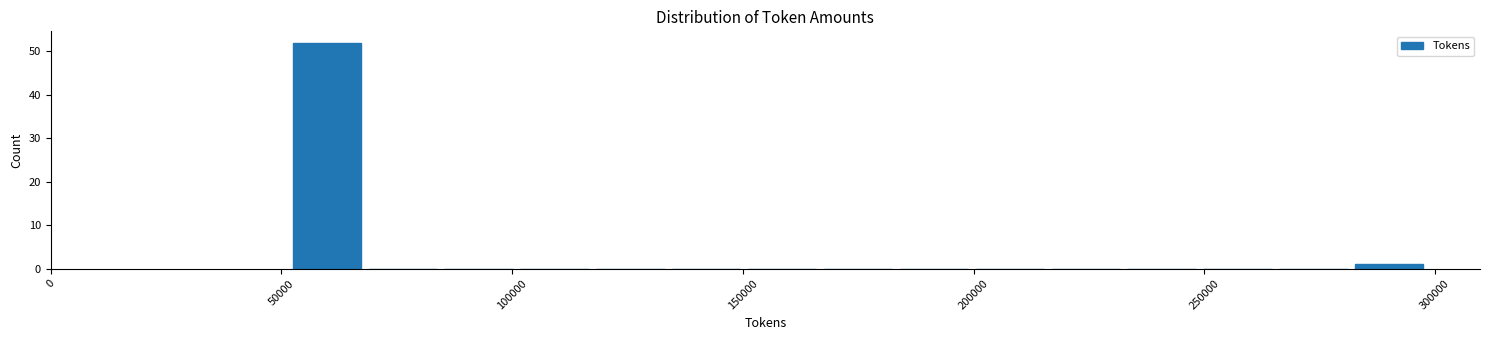

Around what value on the x-axis is the tallest bar? Give the approximate position of its centre, as read against the axis.

60000